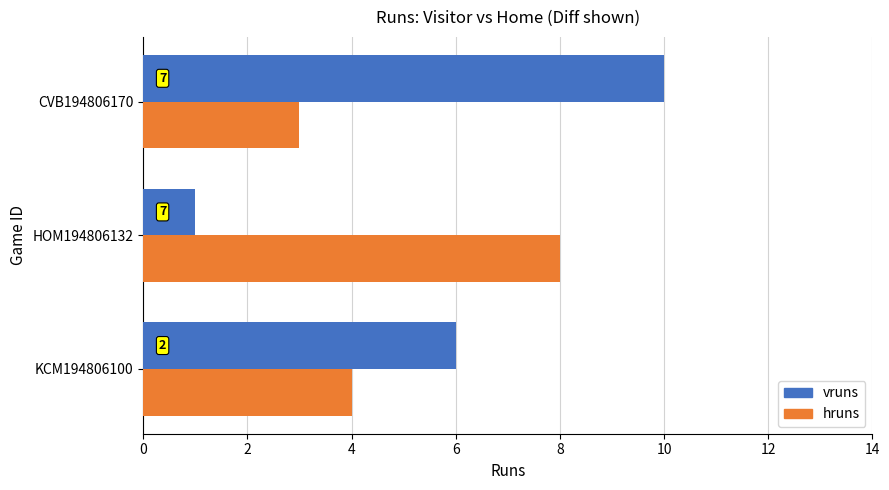

What are all the series names shown in the legend?

vruns, hruns